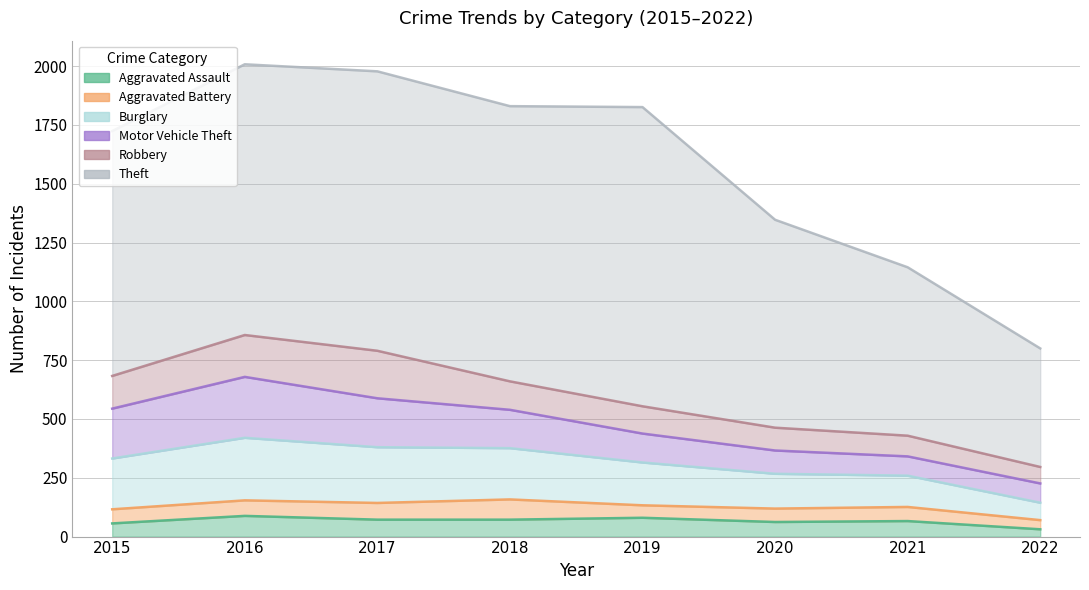

Reading left to right, transcribe all the data shown in this chart.

Aggravated Assault: 2015=56	2016=88	2017=72	2018=72	2019=80	2020=62	2021=66	2022=31
Aggravated Battery: 2015=60	2016=66	2017=71	2018=86	2019=53	2020=57	2021=60	2022=39
Burglary: 2015=216	2016=266	2017=237	2018=218	2019=182	2020=148	2021=133	2022=74
Motor Vehicle Theft: 2015=212	2016=259	2017=208	2018=163	2019=123	2020=99	2021=82	2022=82
Robbery: 2015=139	2016=178	2017=202	2018=121	2019=116	2020=97	2021=88	2022=70
Theft: 2015=1041	2016=1151	2017=1188	2018=1170	2019=1272	2020=884	2021=716	2022=504